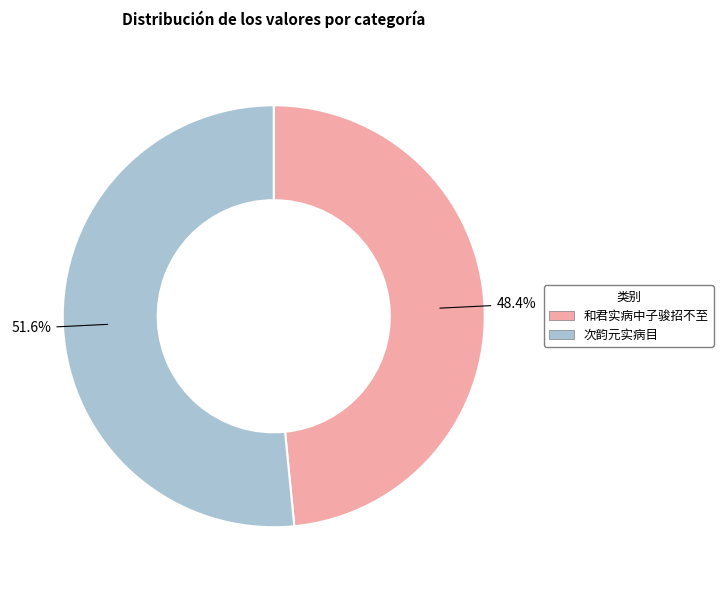

Is there any slice that represents more than half of the pie?

Yes